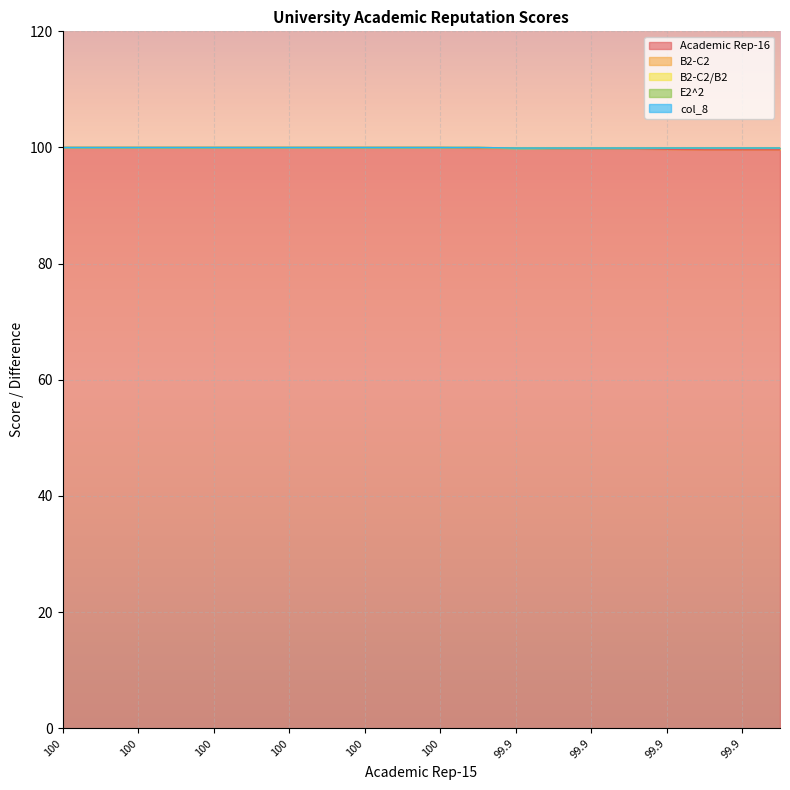

How many interior local peaks does the col_8 series have?

1